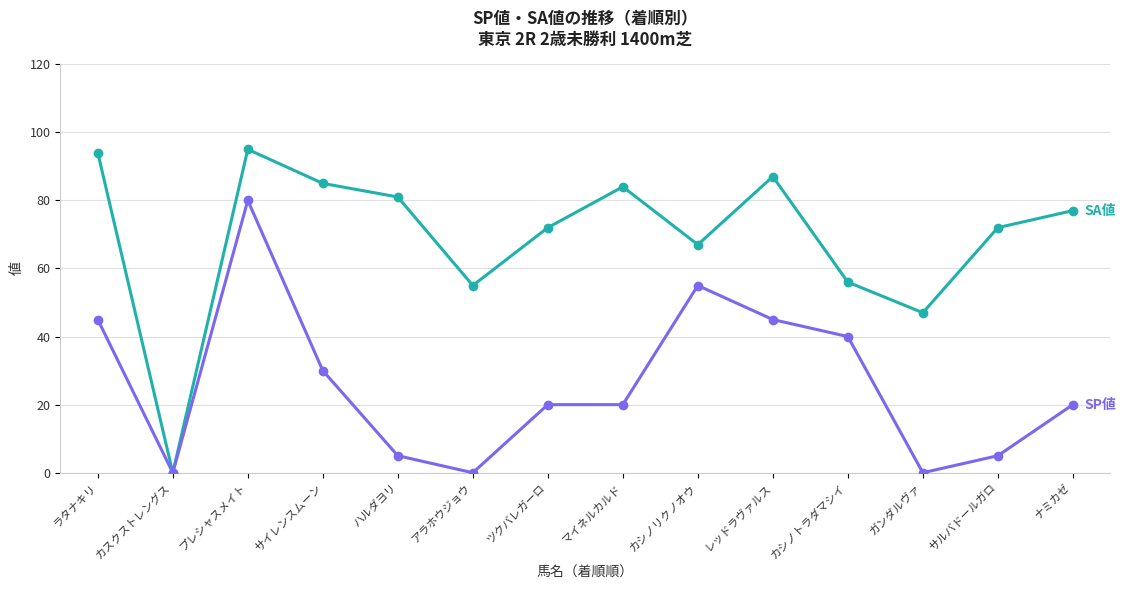

At which category is the sum across all series the highest?

プレシャスメイト